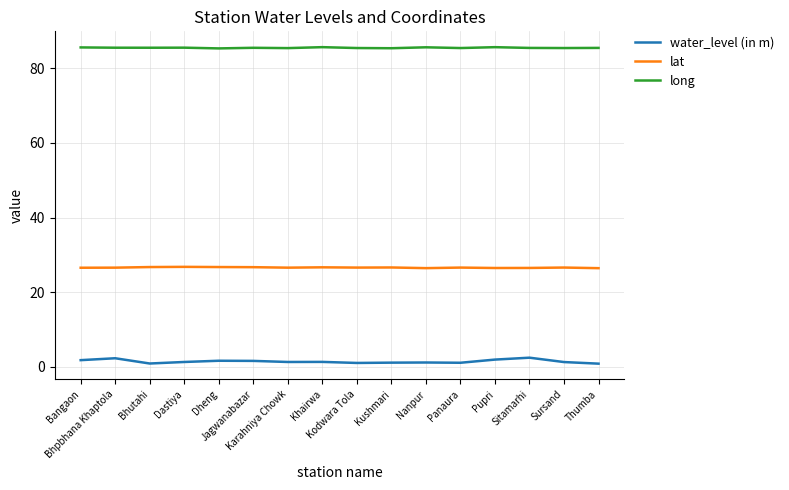

True or false: water_level (in m) and long cross at least once.

False